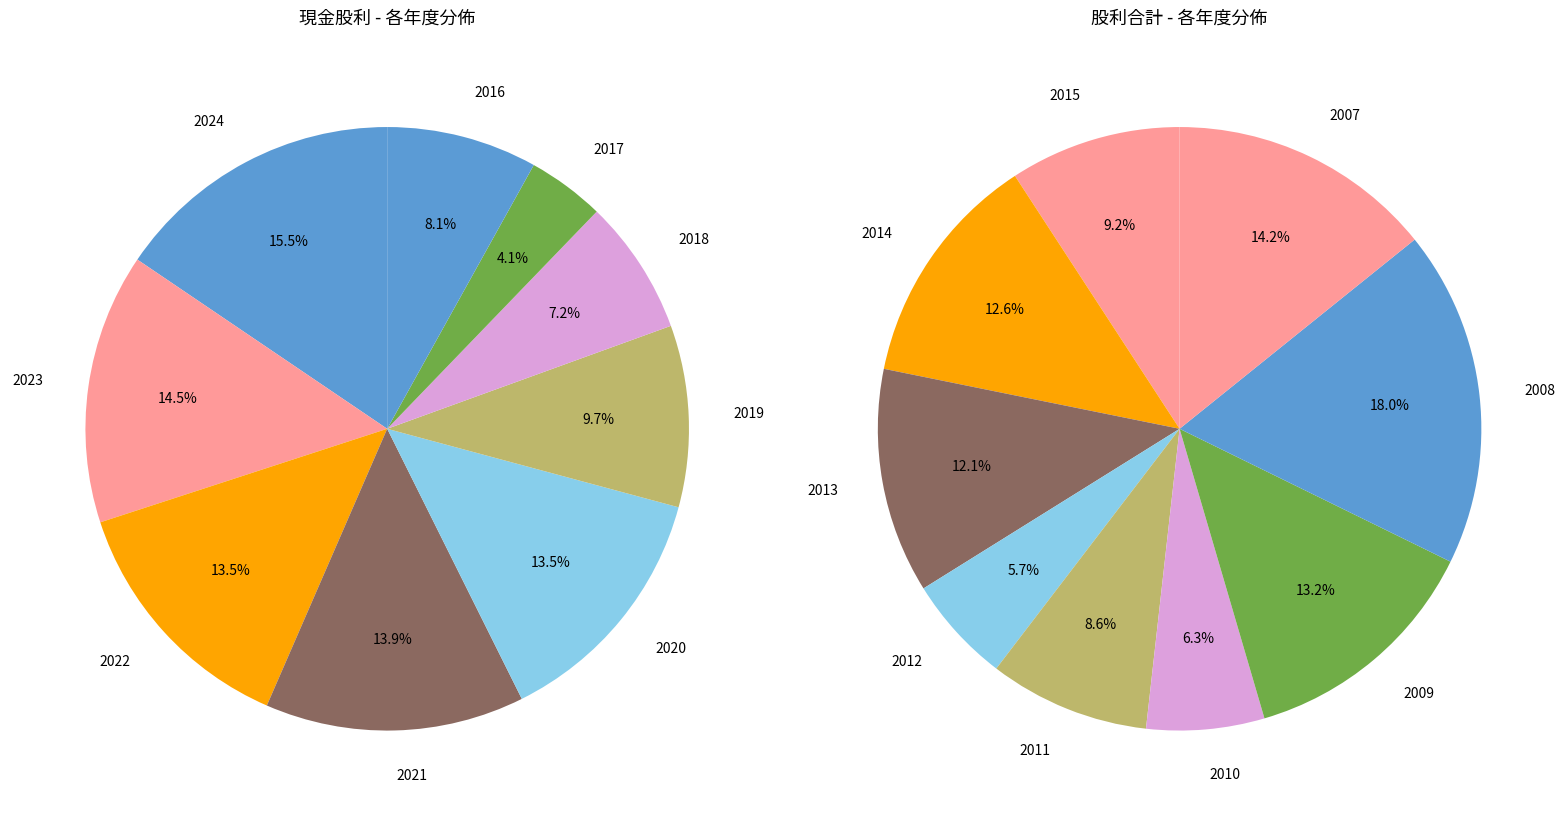

Which slice is the largest?

2024